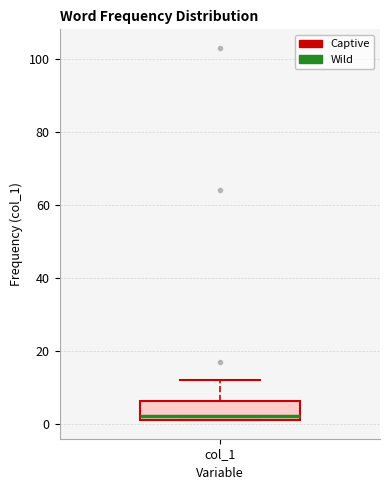

Transcribe this box plot: give where the median line is, the range the box spans, and where the two whiskers end, as read against the y-axis. The values are not printed on the chart, so give them approximately, as read against the axis.

median 2 (just above the box's lower edge), box 2 to 6, whiskers 2 to 12